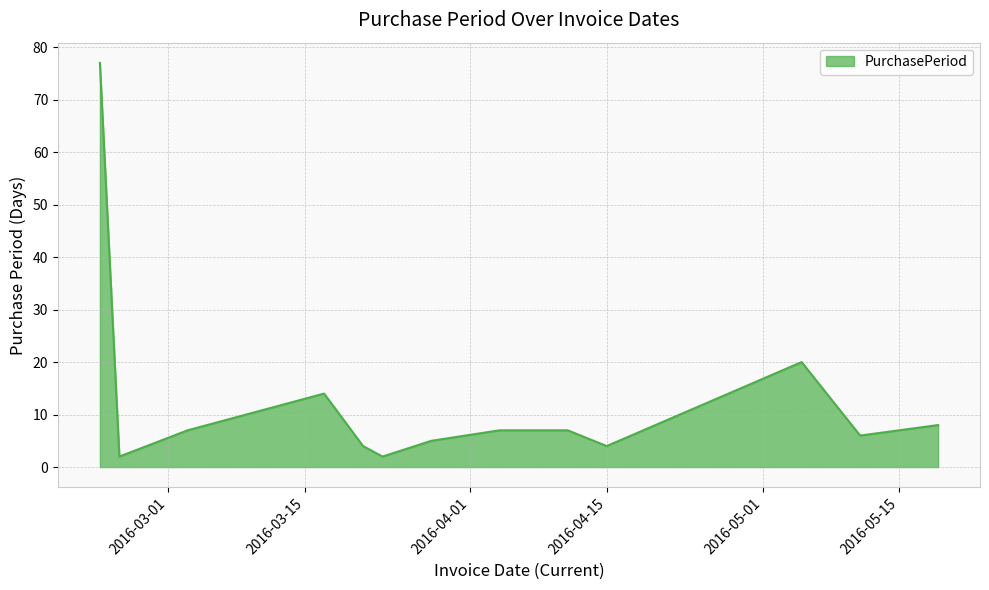

What is the greatest value displayed?

77